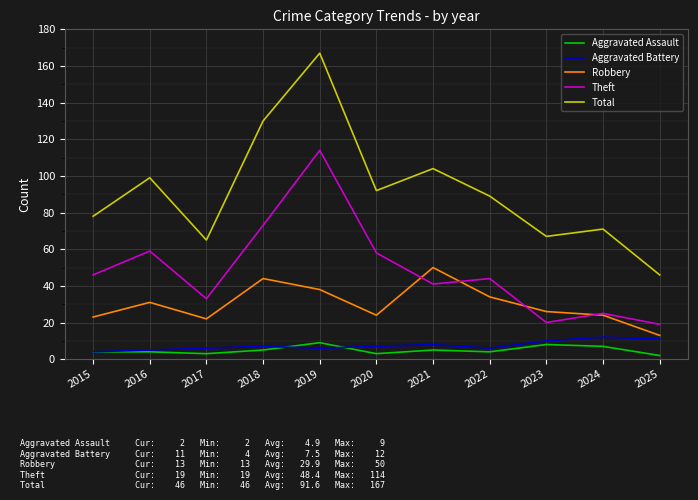

What is the sum of the Aggravated Battery values at 2015 and 2024?

16